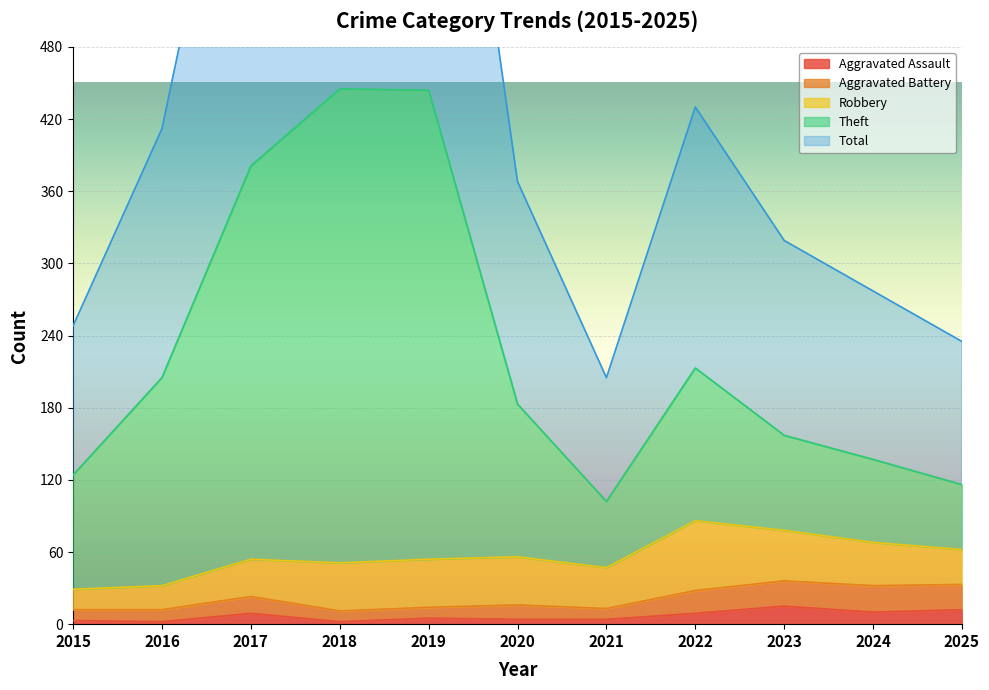

What is the maximum value for Aggravated Assault?

15